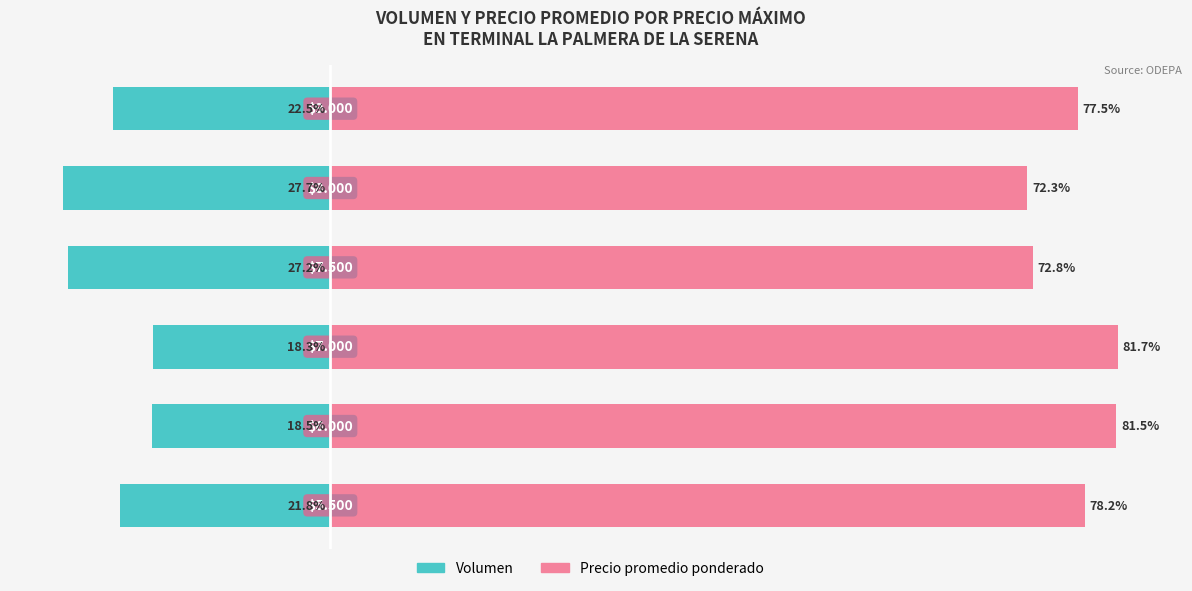

List the series in order of their peak value, lowest first.

Volumen, Precio promedio ponderado